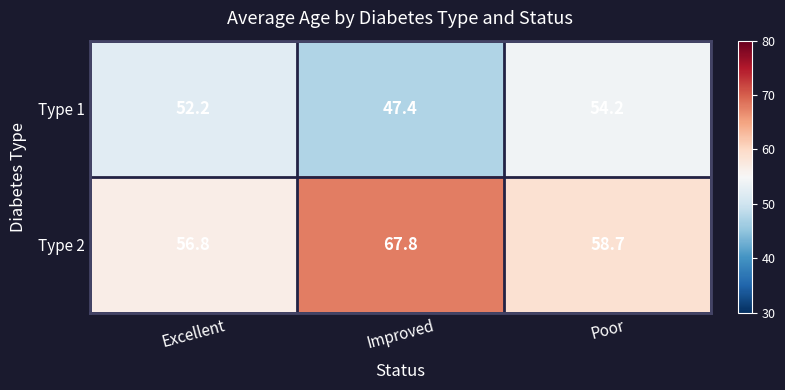

List the series in order of their overall mean, lowest first.

Type 1, Type 2